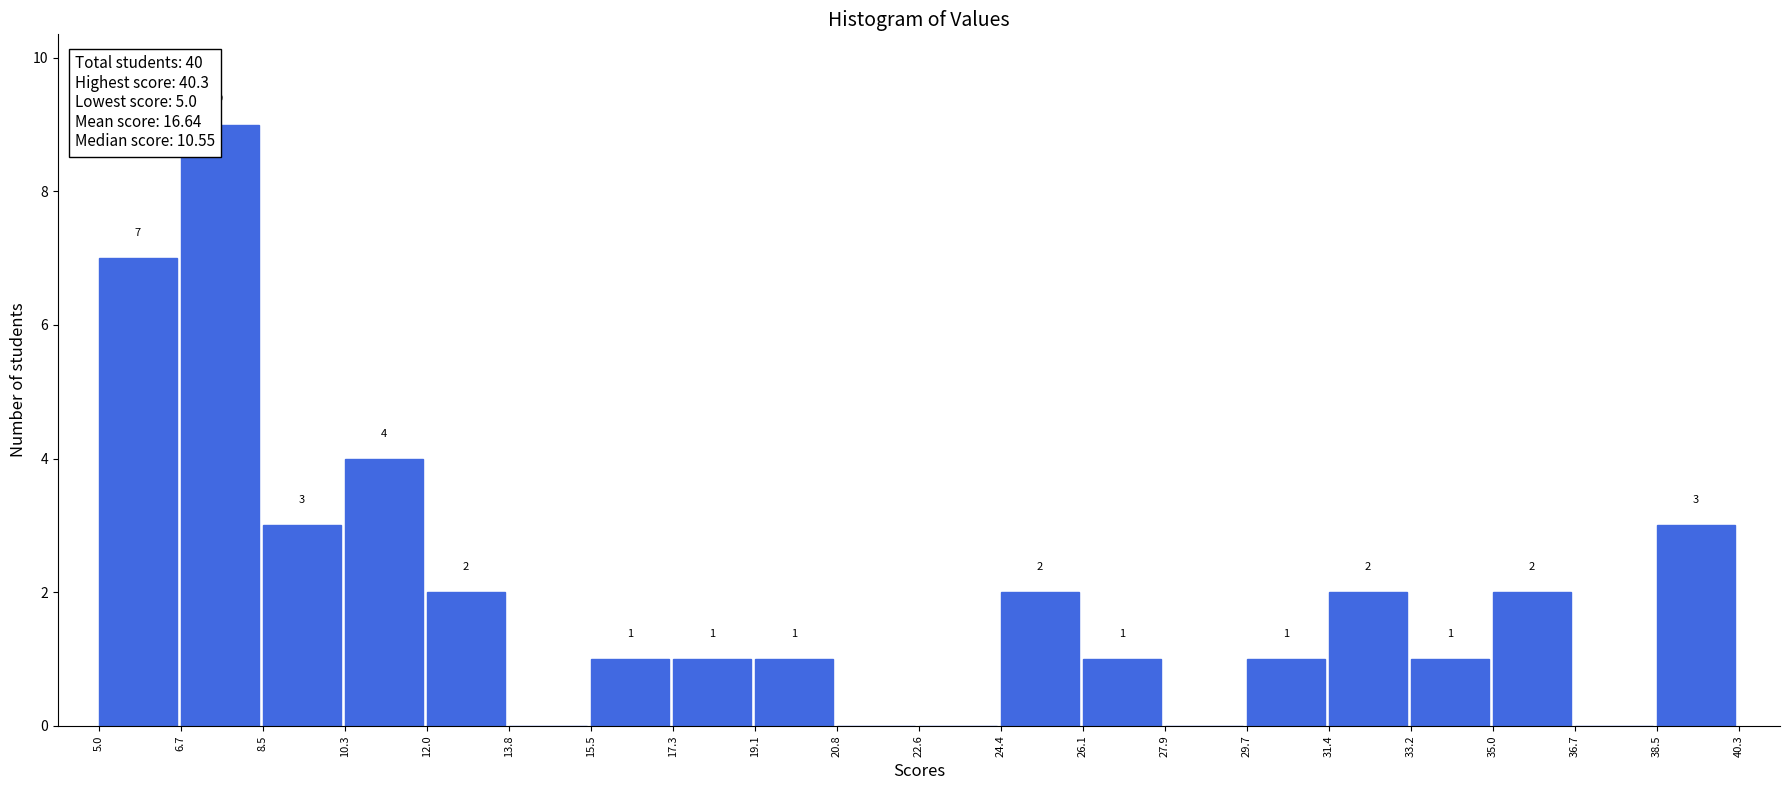

Over which range of the x-axis is the bar tallest?

6.7 to 8.5